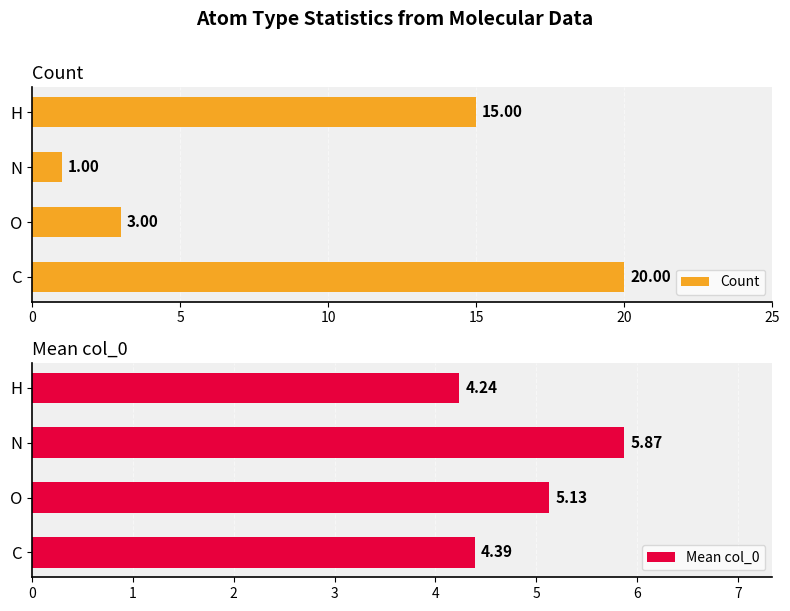

How many series are shown in this chart?

2